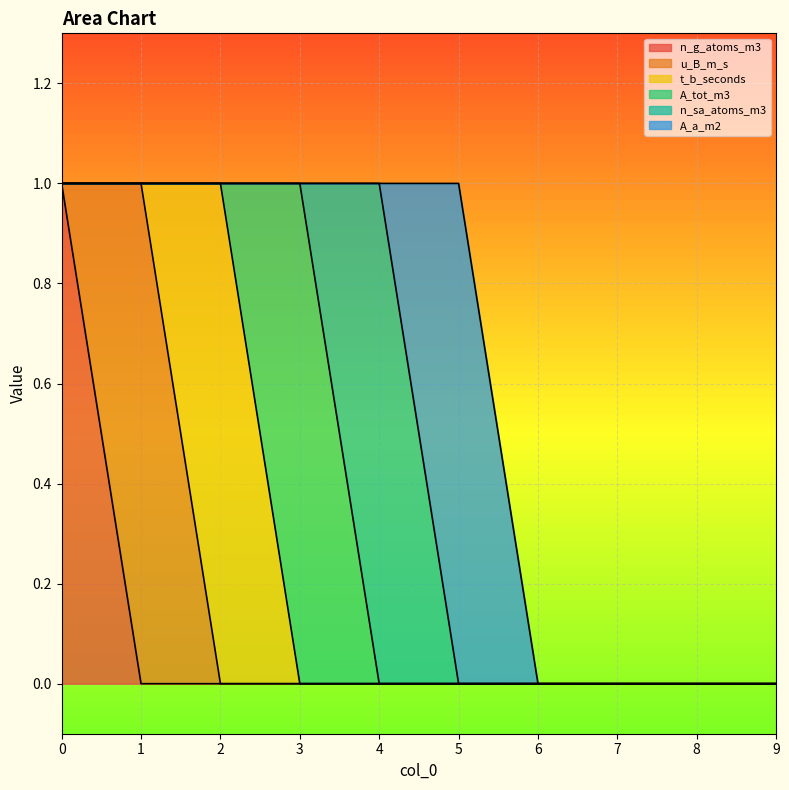

Does the chart display data point markers on the line(s)?

No